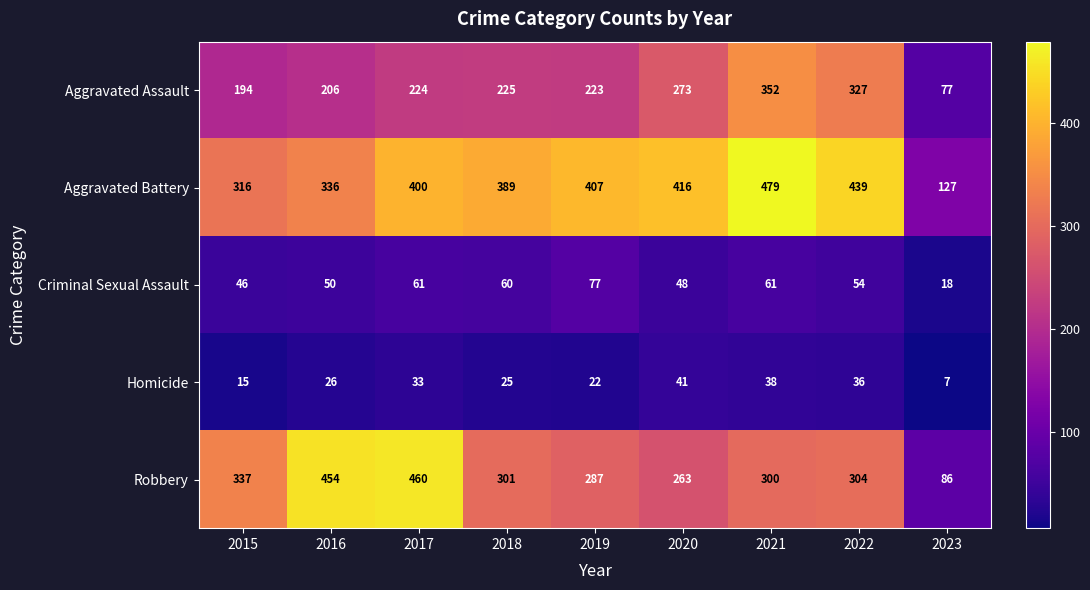

Where is Criminal Sexual Assault nearest to the value 47?

2015